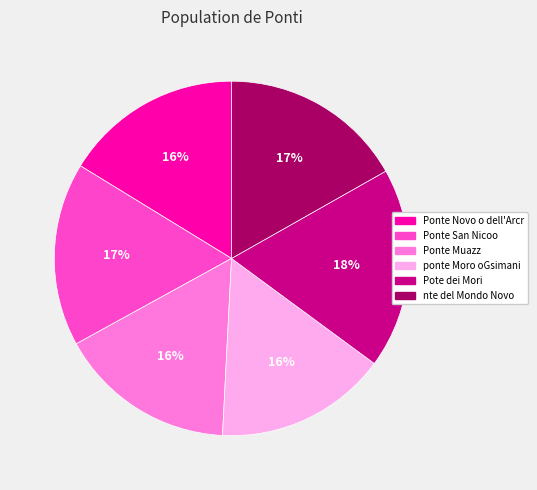

To the nearest percent, what is the average slice percentage?

17%